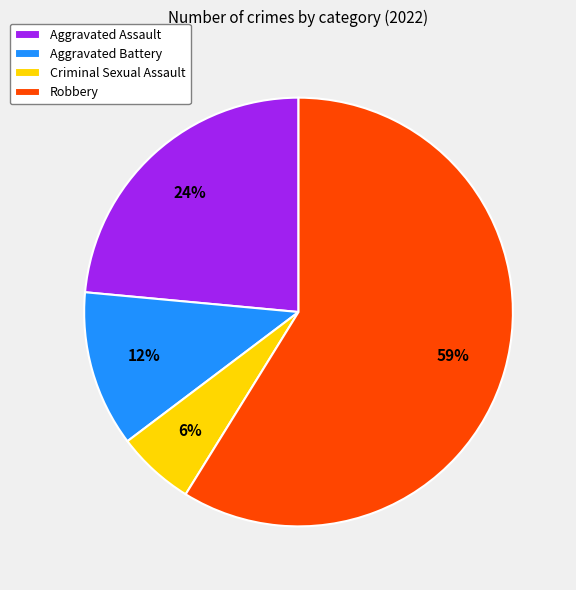

To the nearest percent, what portion does Aggravated Battery represent?

12%